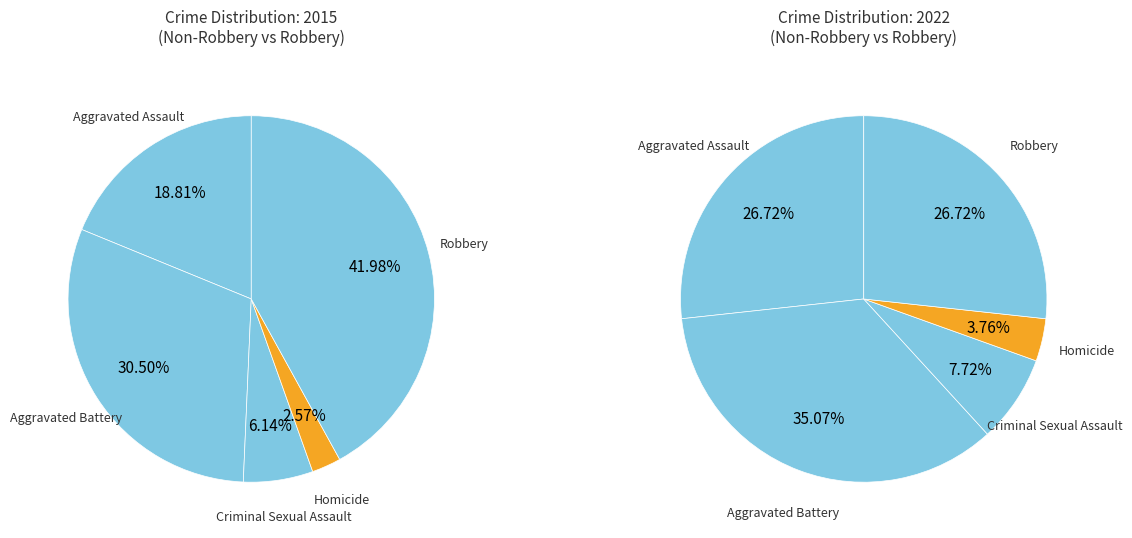

To the nearest percent, what portion does Aggravated Assault represent?

19%